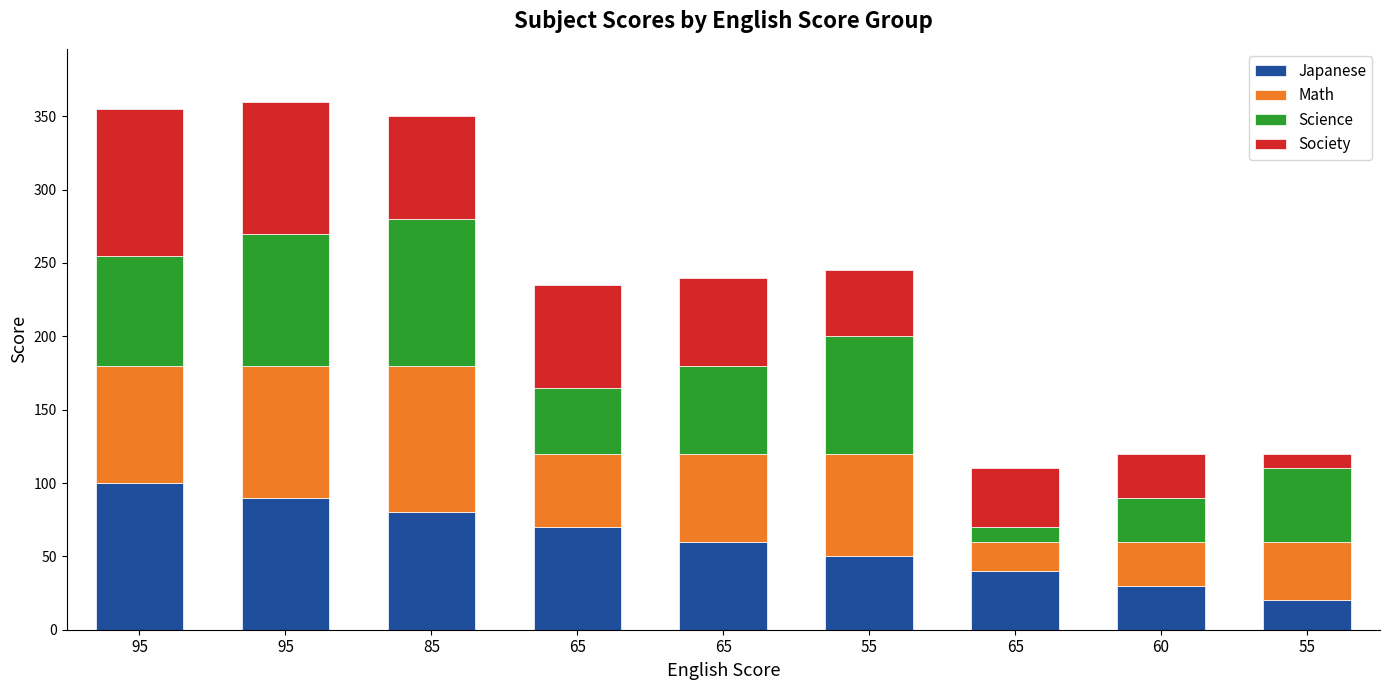

How many distinct data groups are displayed?

4